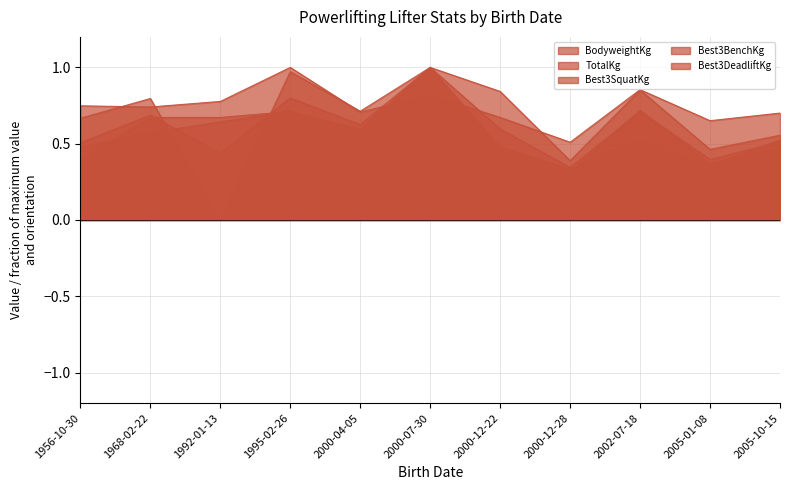

How many data points does each series have?

11